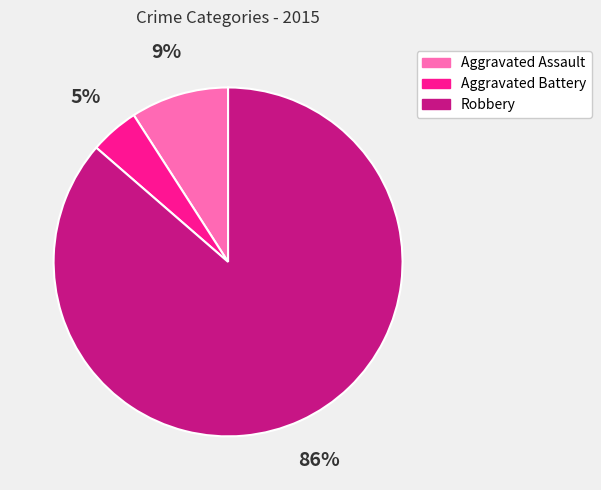

To the nearest percent, what percentage of the pie is Aggravated Battery?

5%